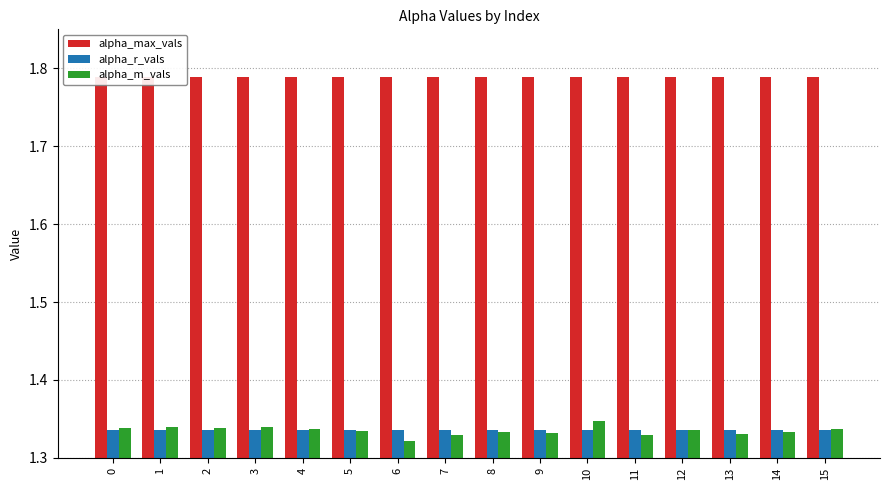

Is it true that alpha_max_vals equals 3.2 at 7?

False